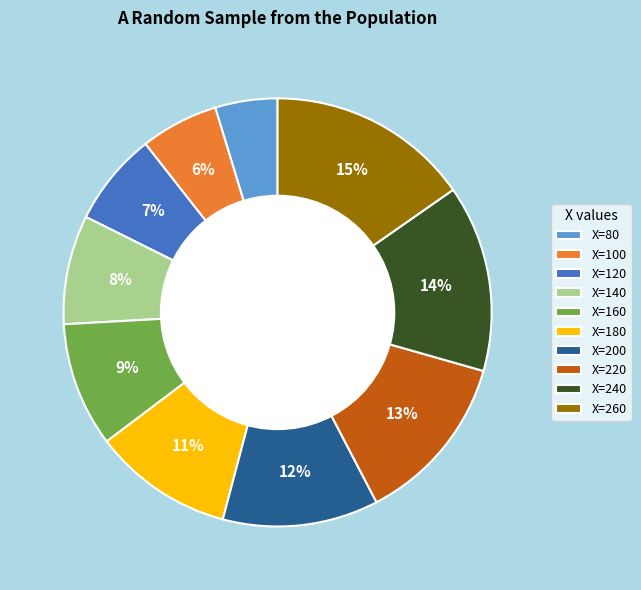

Which slice is the smallest?

X=80